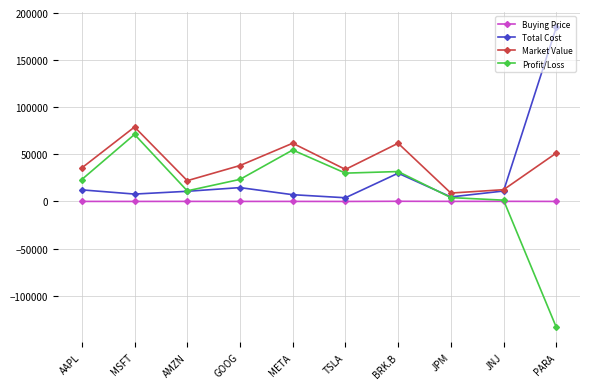

What is the label of the 10th point from the right?

AAPL